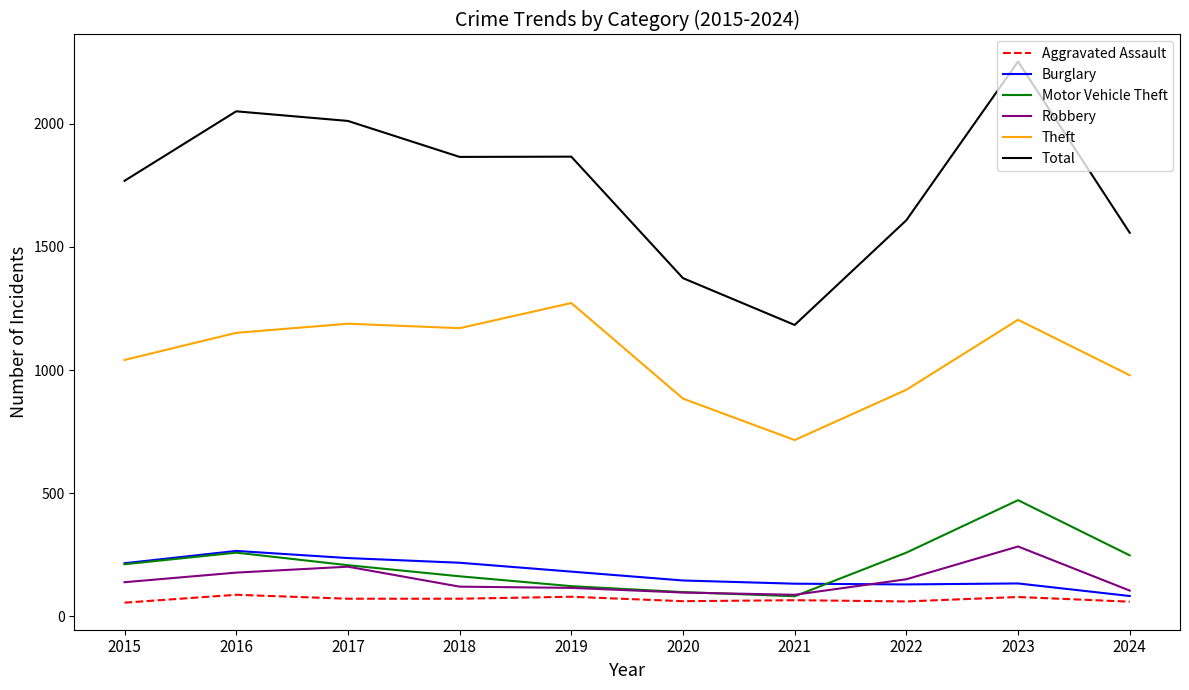

At which label does Total reach its minimum?

2021